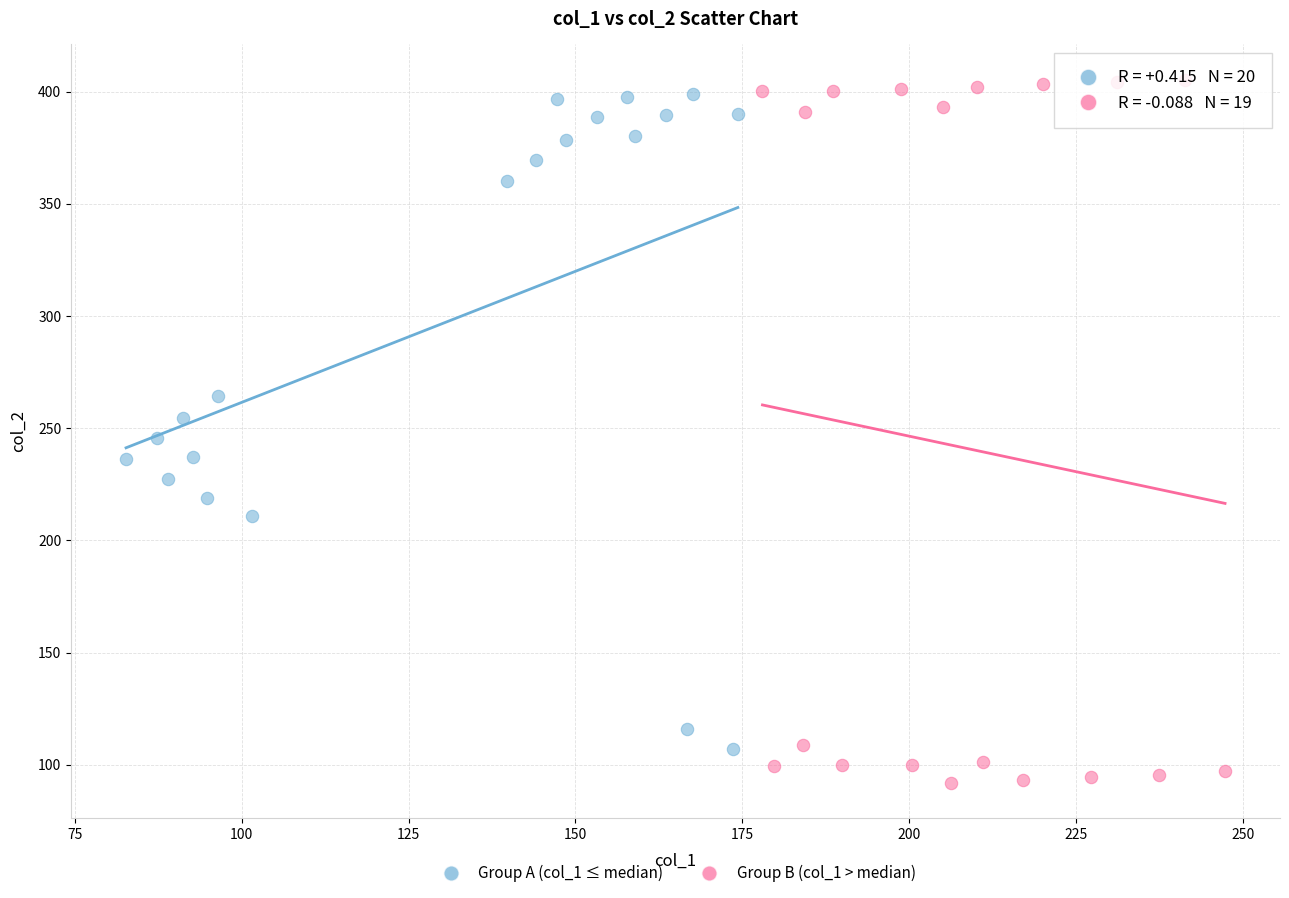

Which series reaches the minimum Y coordinate?

Group B (col_1 > median)